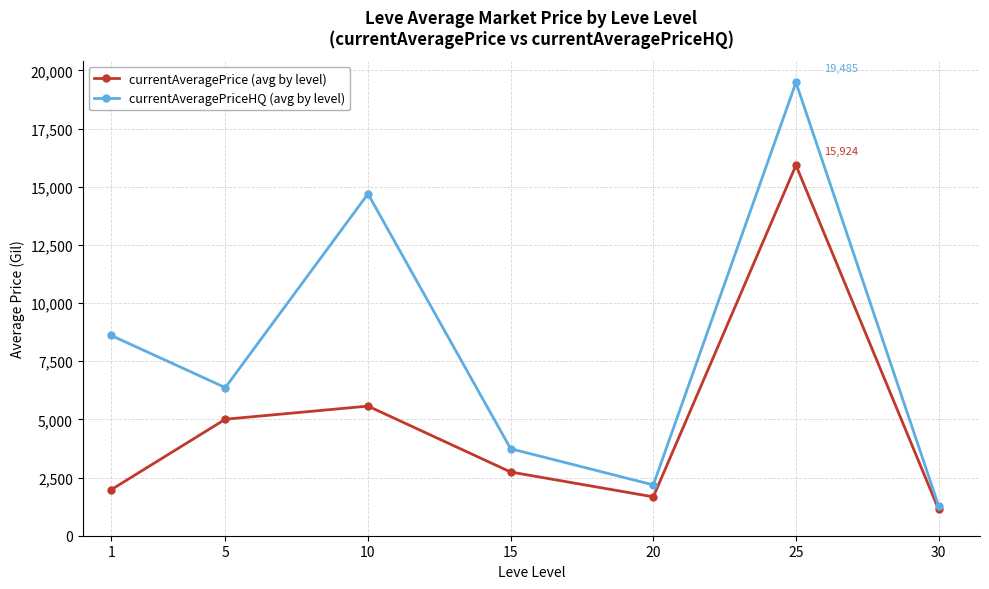

Is the value of currentAveragePrice (avg by level) at 15 greater than the value of currentAveragePriceHQ (avg by level) at 1?

No